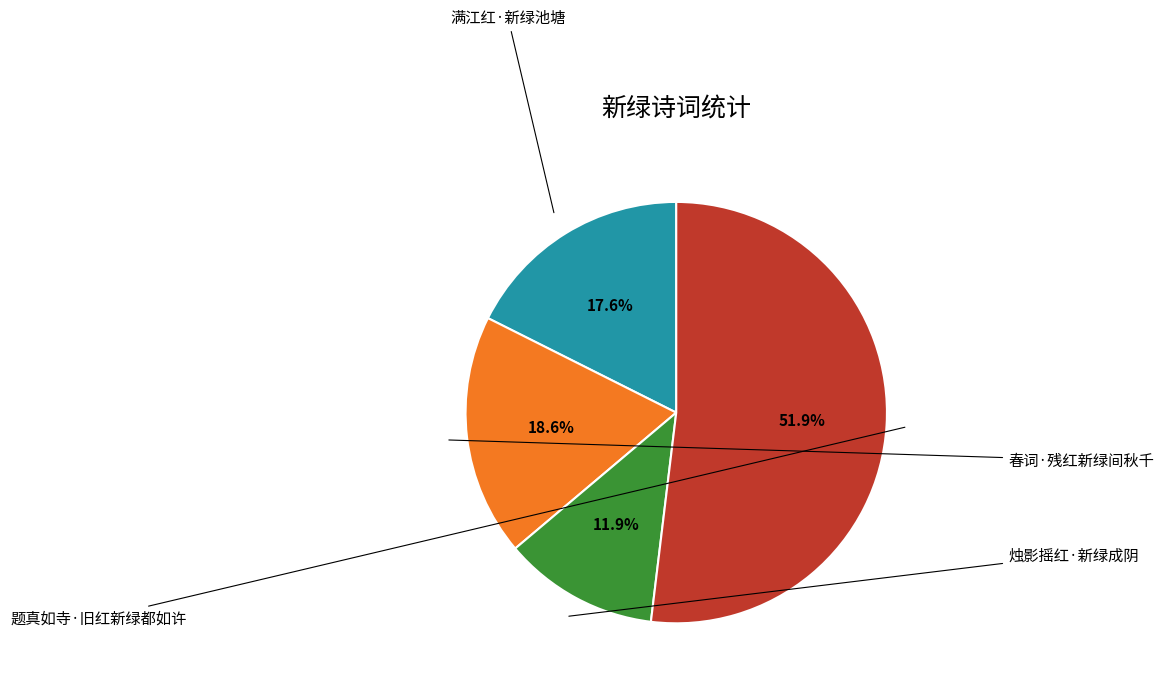

How many slices are in this pie chart?

4